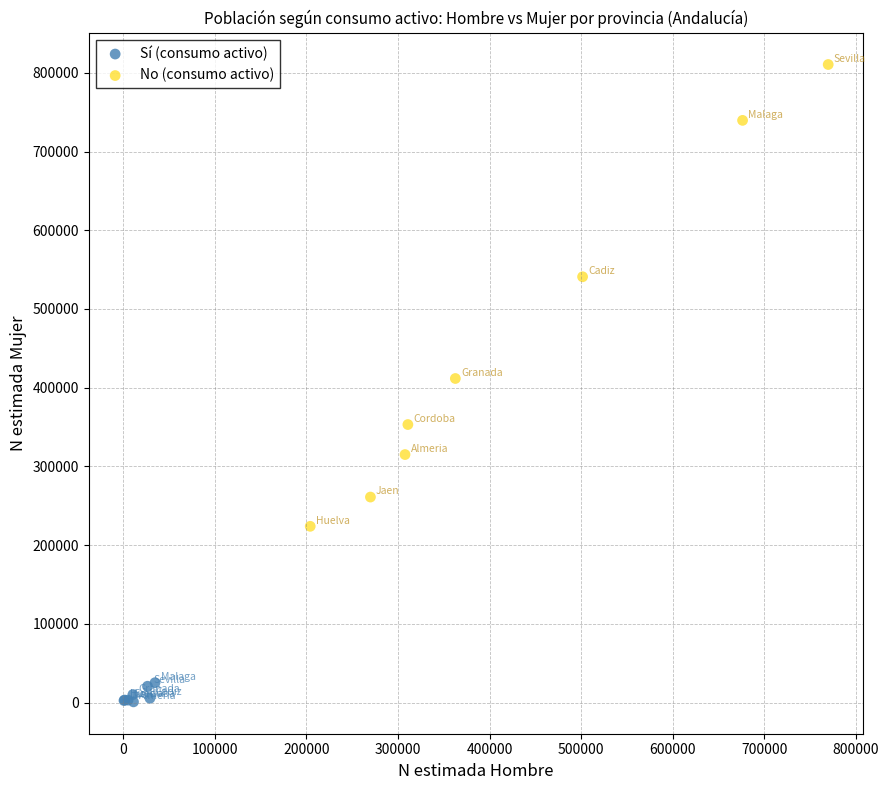

Which series contains the lowest Y value?

Sí (consumo activo)